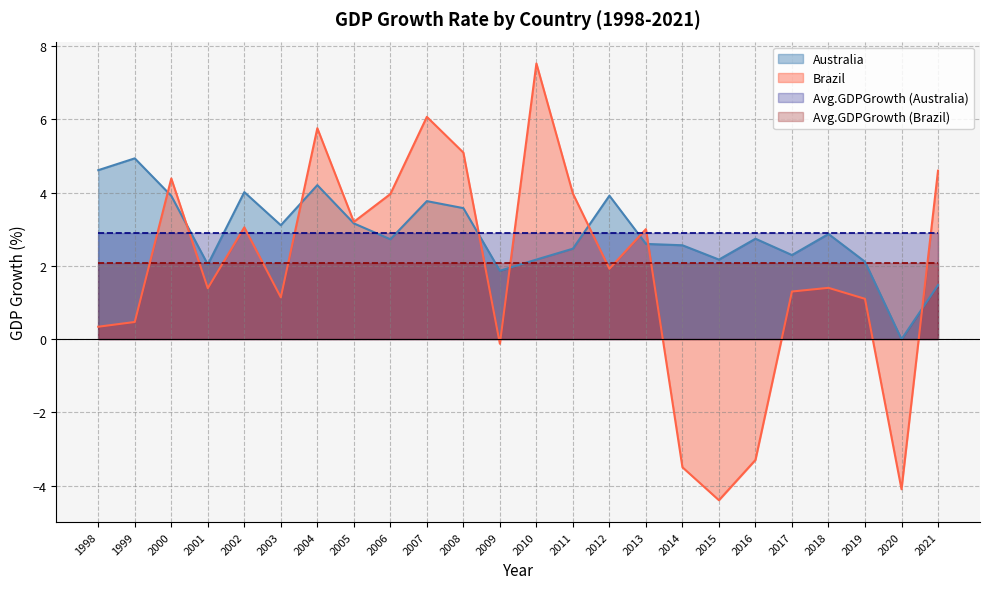

What is the value of the Australia point at the 24th from the left?

1.5